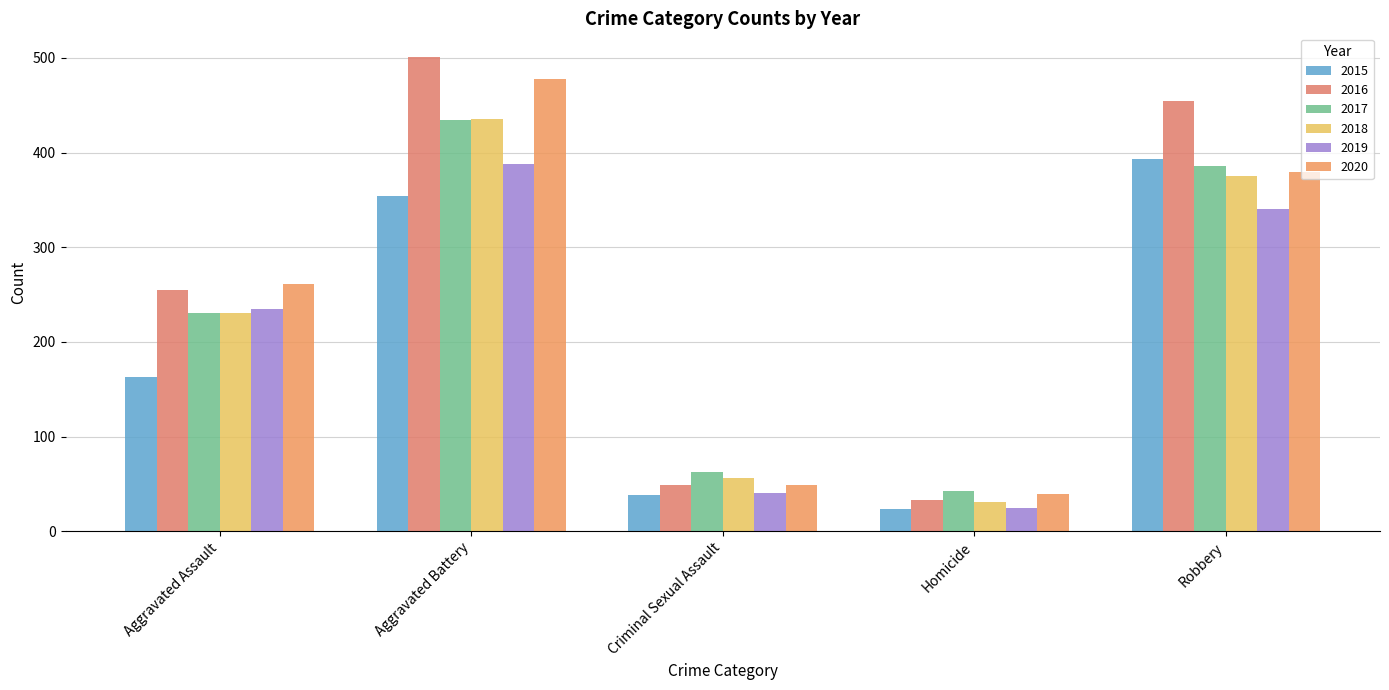

Which series changed the most between Aggravated Assault and Criminal Sexual Assault?

2020